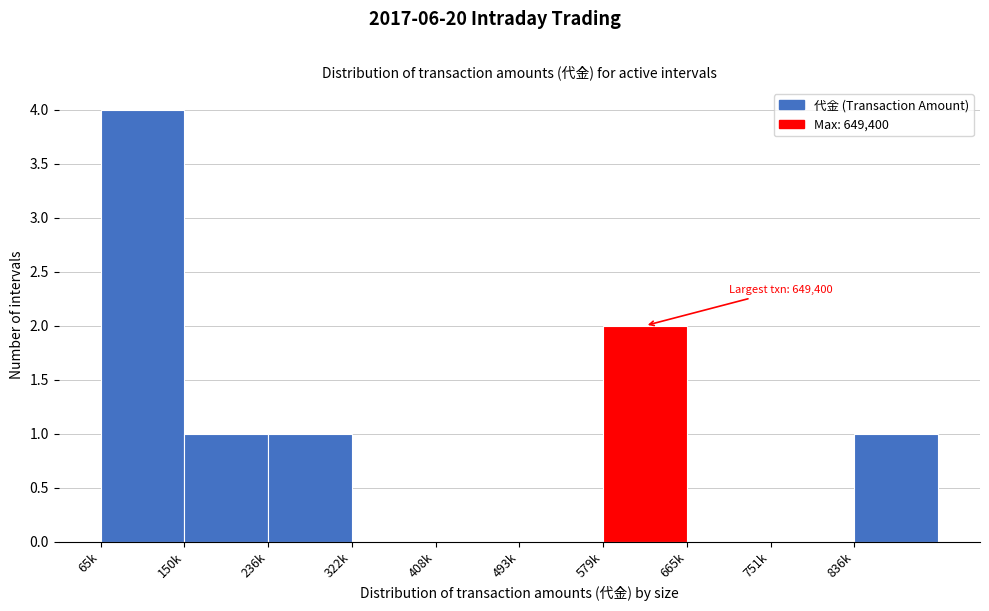

Reading right to left, list all the values displayed in this chart.

836k=1	751k=0	665k=0	579k=2	493k=0	408k=0	322k=0	236k=1	150k=1	65k=4